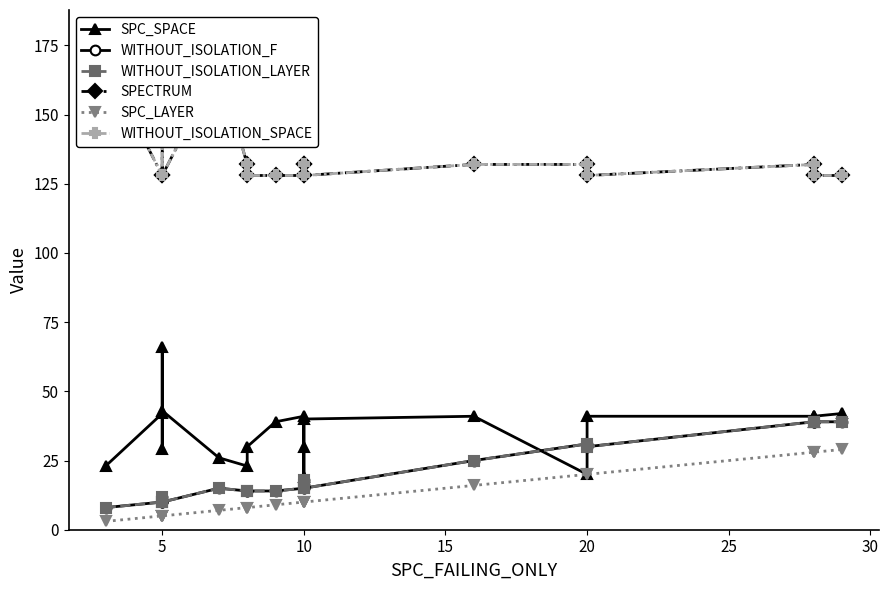

True or false: WITHOUT_ISOLATION_LAYER and WITHOUT_ISOLATION_SPACE intersect in this chart.

False